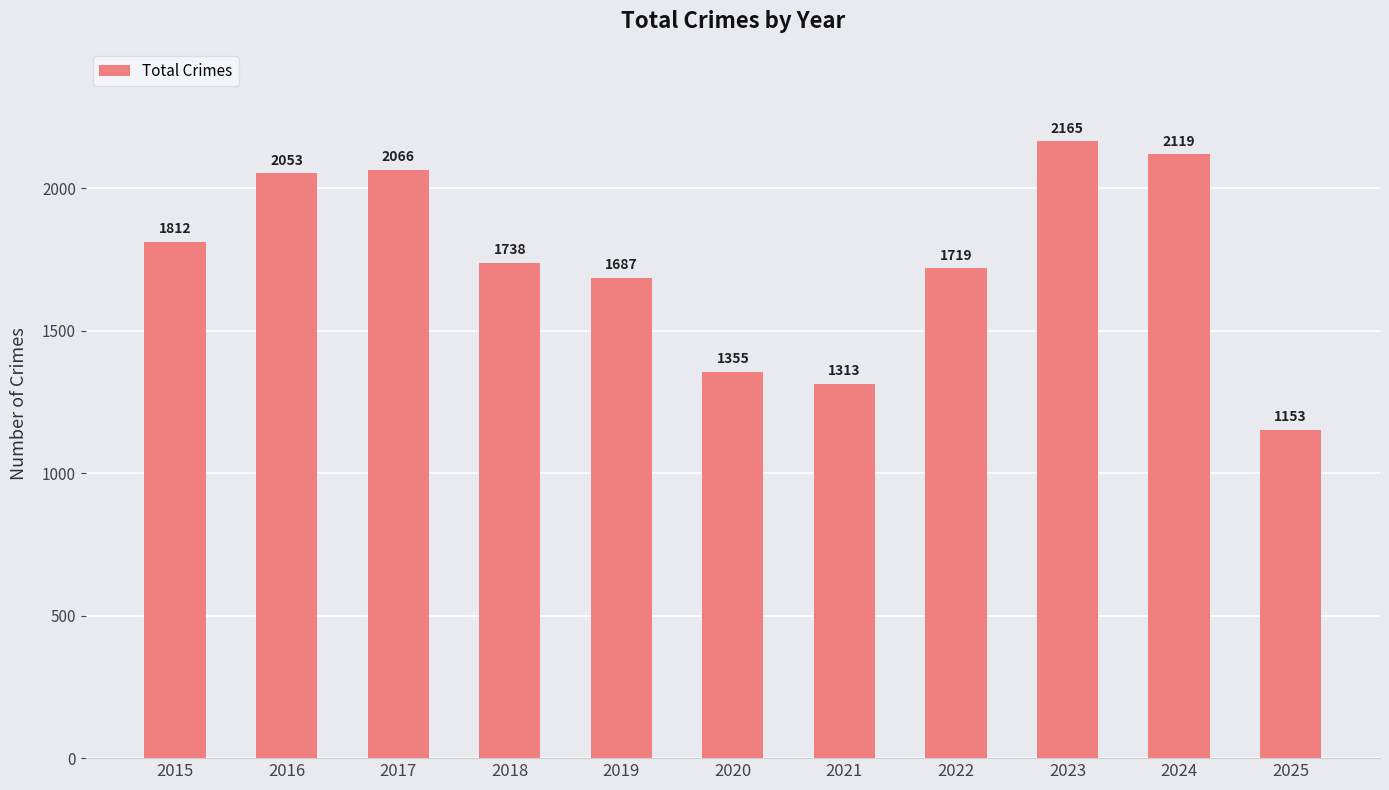

Which label corresponds to the smallest value in the chart?

2025